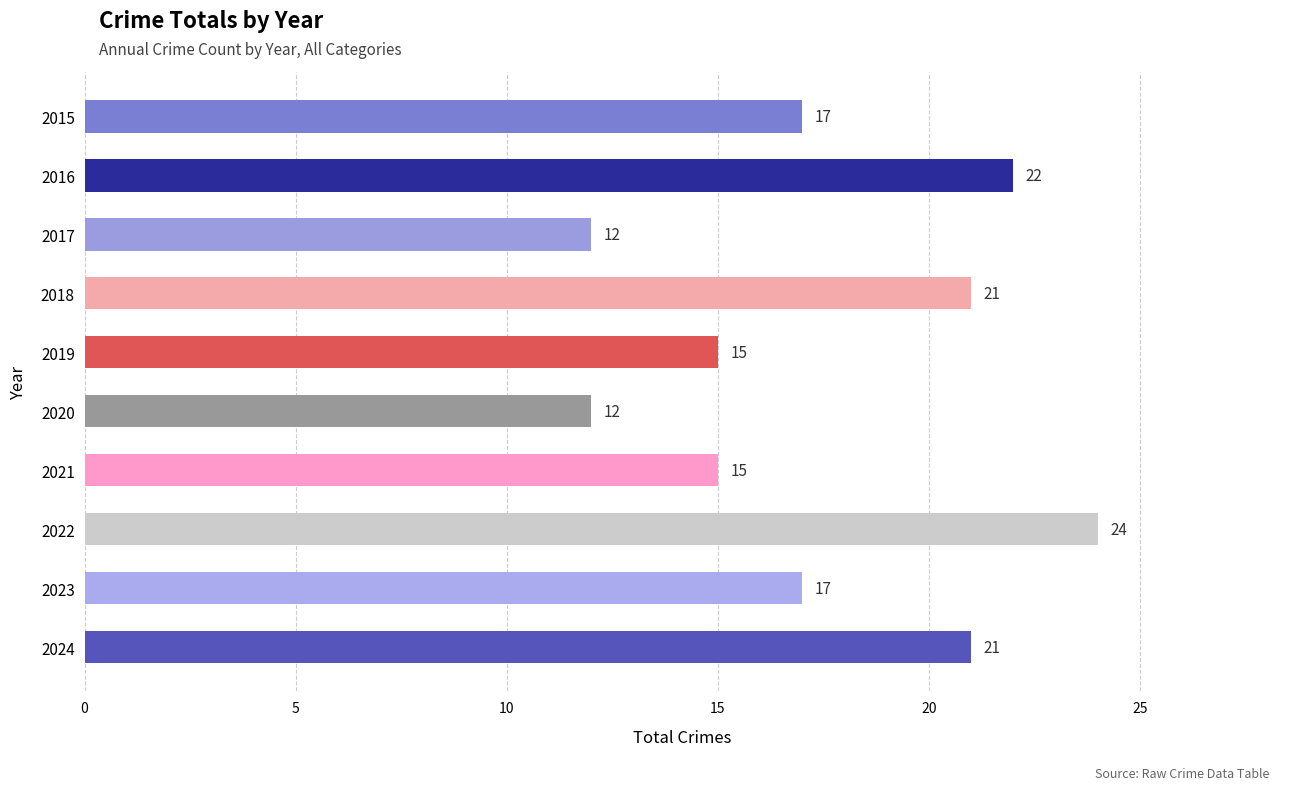

Which label corresponds to the largest value in the chart?

2022